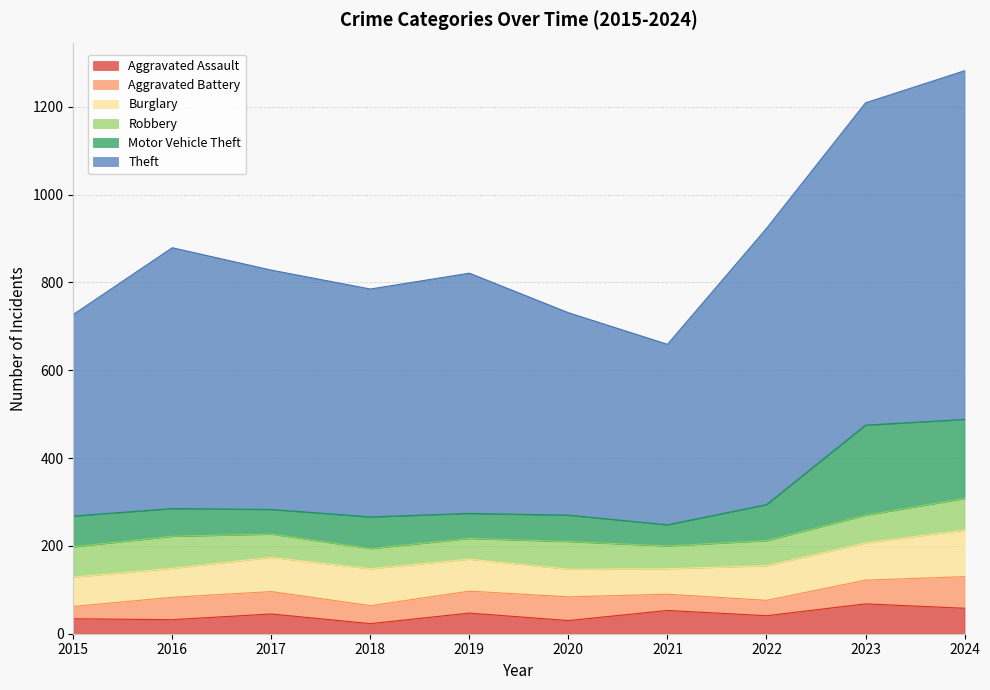

At which category is the sum across all series the highest?

2024